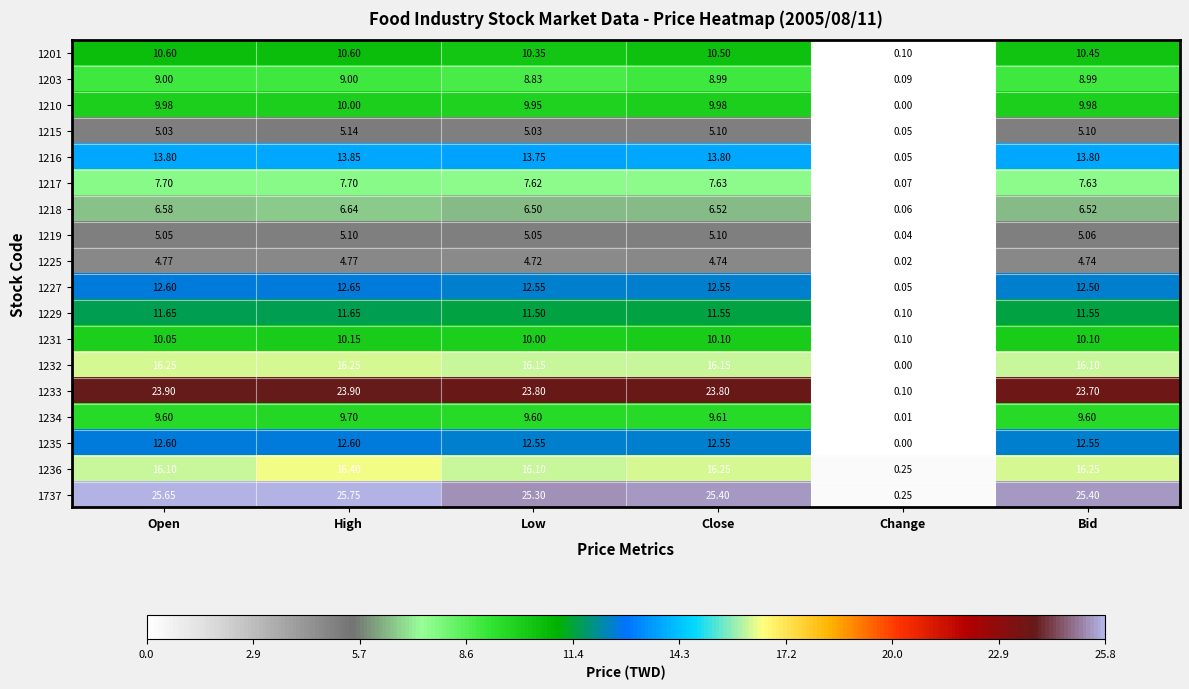

Where does the 1210 series first go above 9?

Open